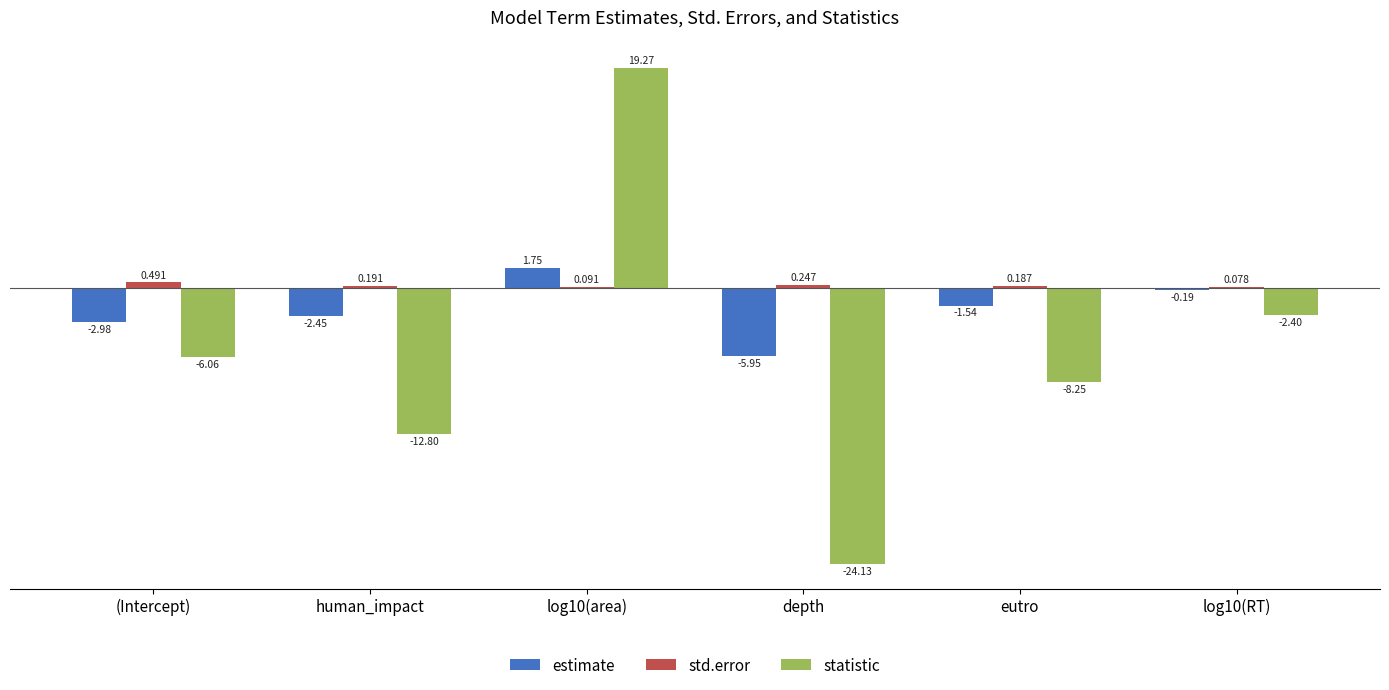

What is the maximum value for statistic?

19.3